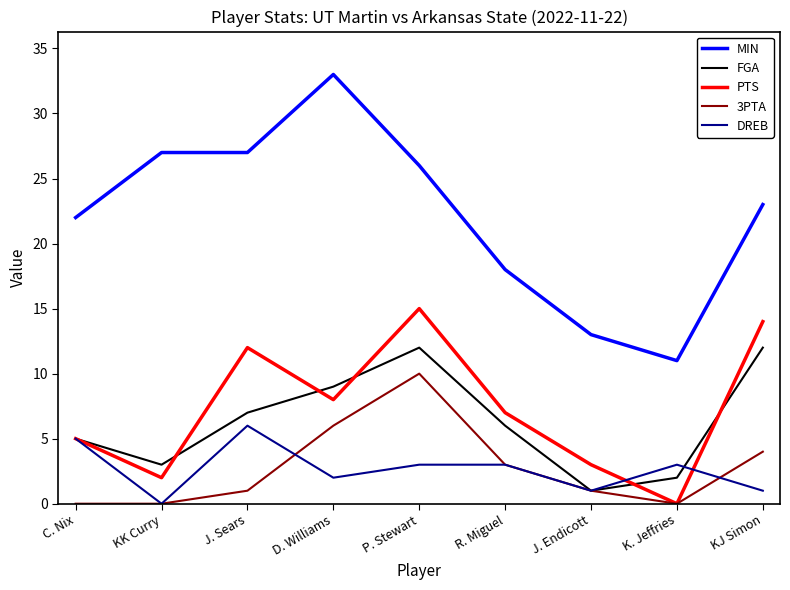

At which category is the sum across all series the highest?

P. Stewart